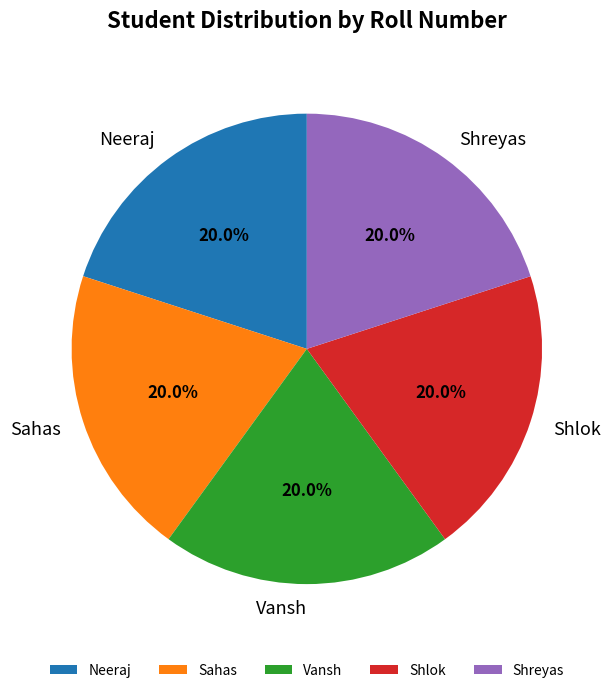

Is there any slice that represents more than half of the pie?

No